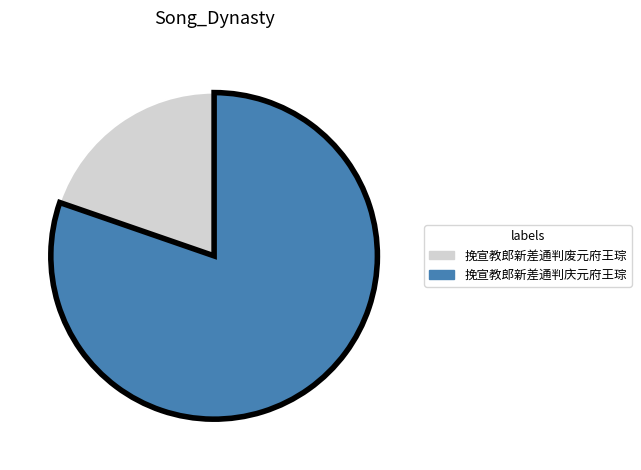

How many slices are in this pie chart?

2